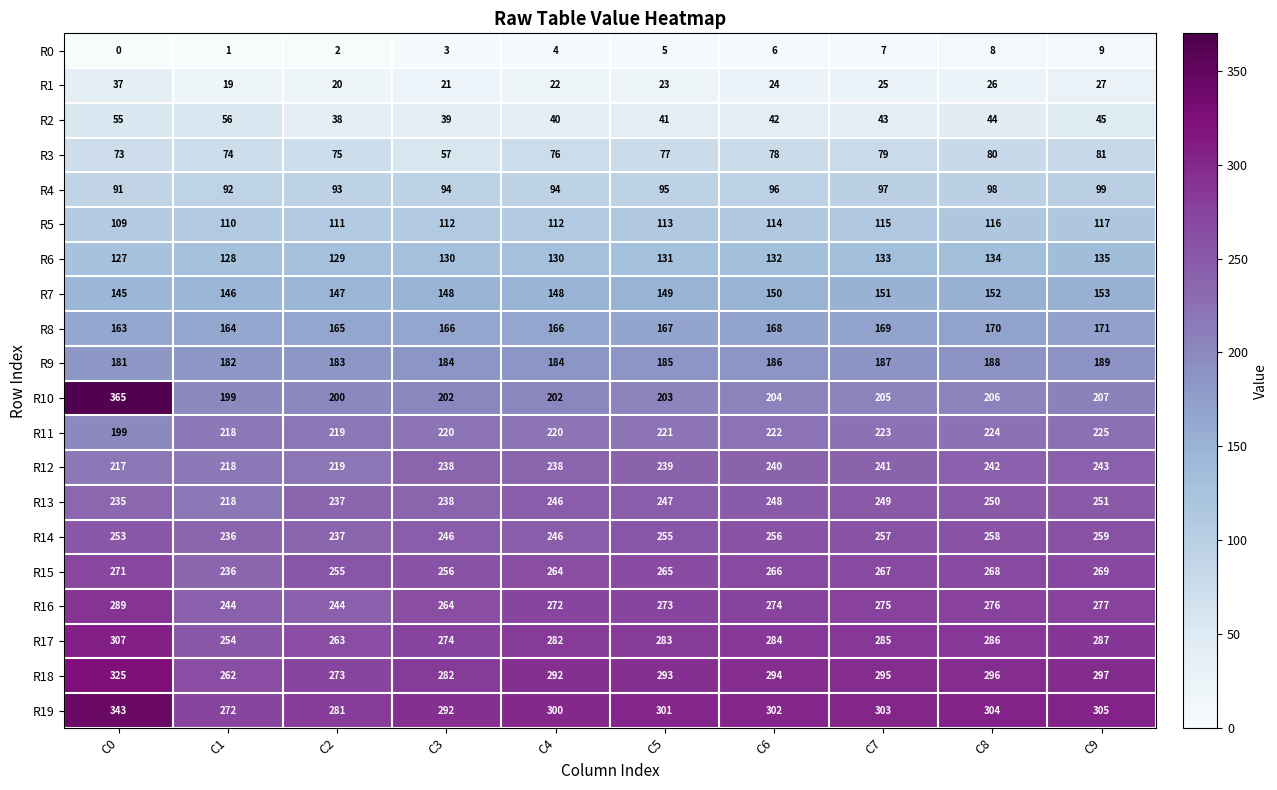

Is it true that R2 equals 57 at C3?

False